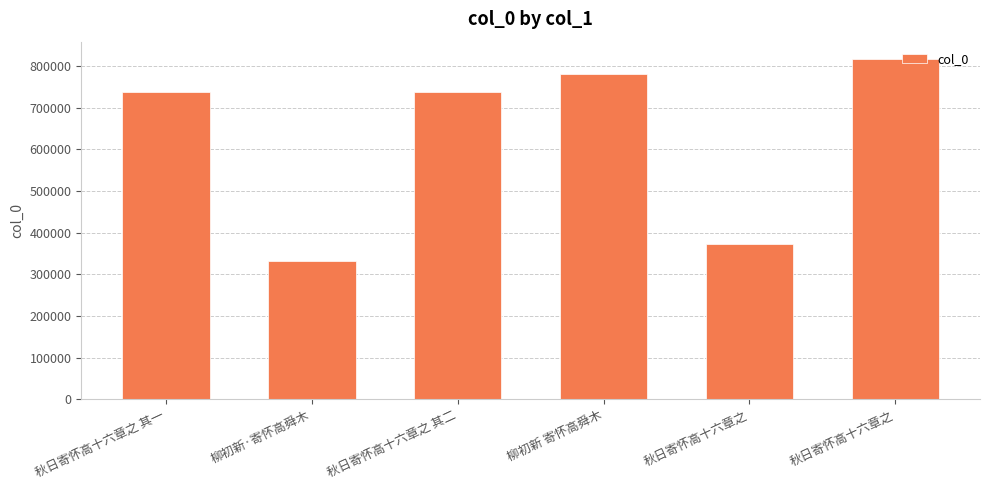

Does the chart contain any negative values?

No